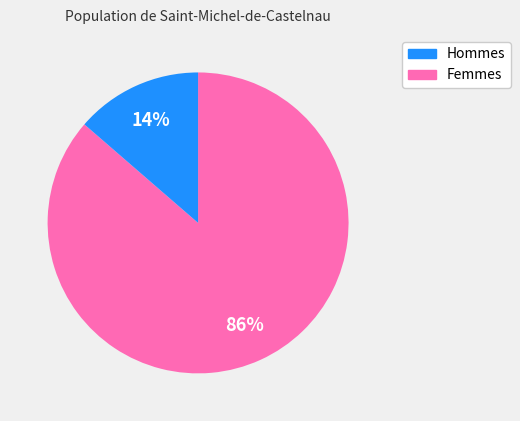

Is there a majority slice in this chart?

Yes